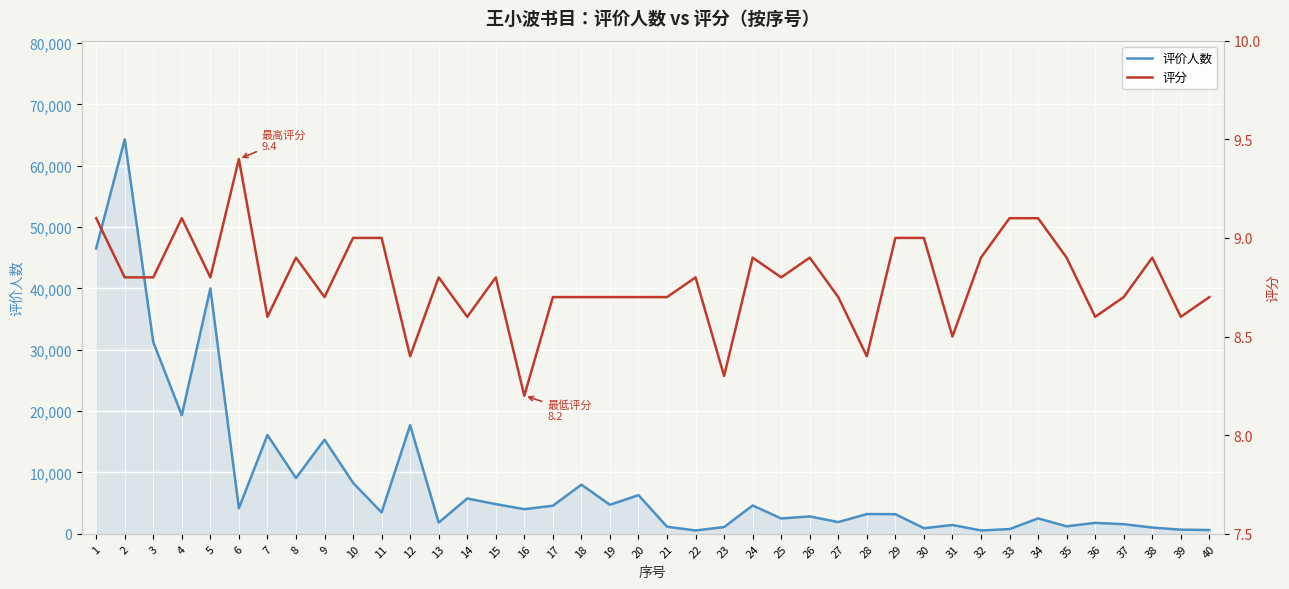

How many values in the 评价人数 series exceed 3490?

19